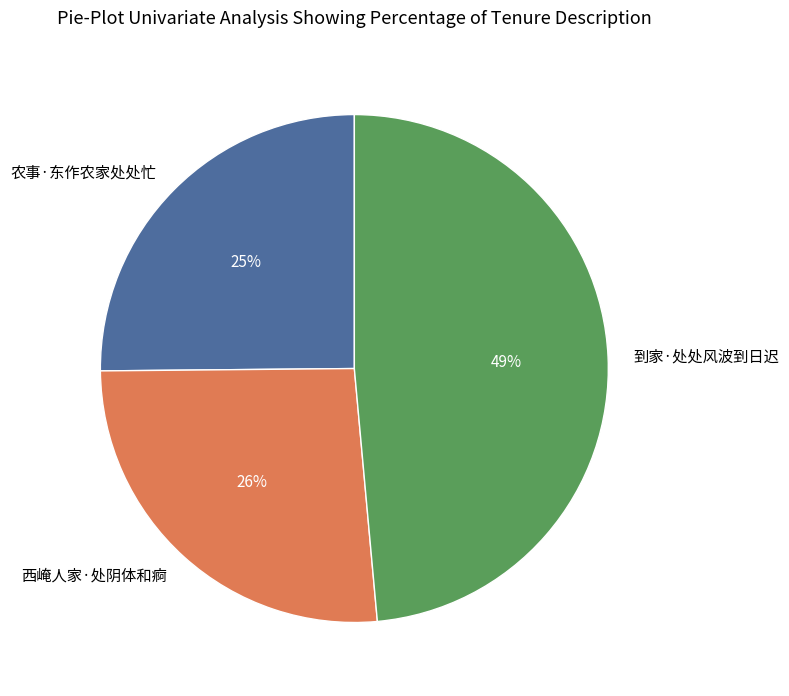

Is 农事·东作农家处处忙 the majority of the pie?

No